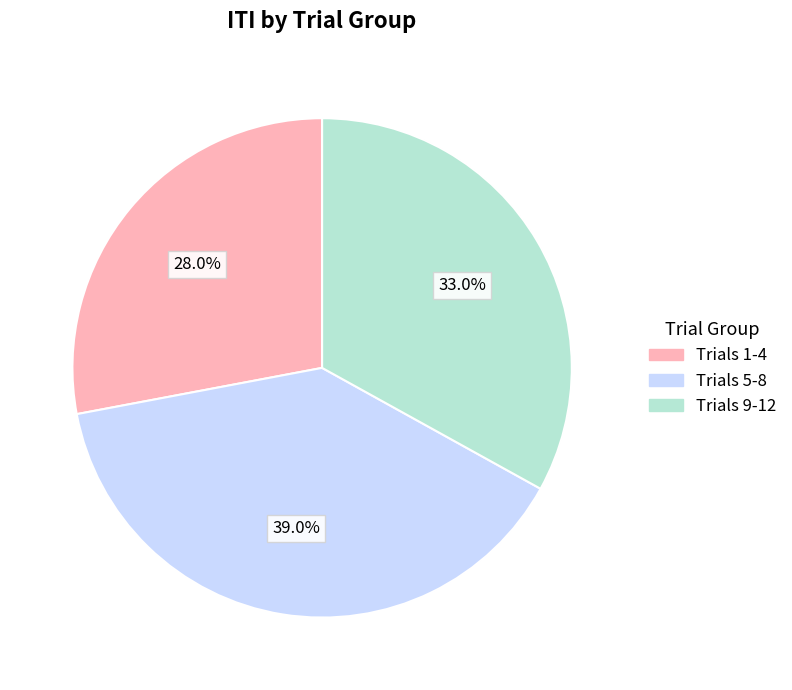

Does any single category account for the majority?

No